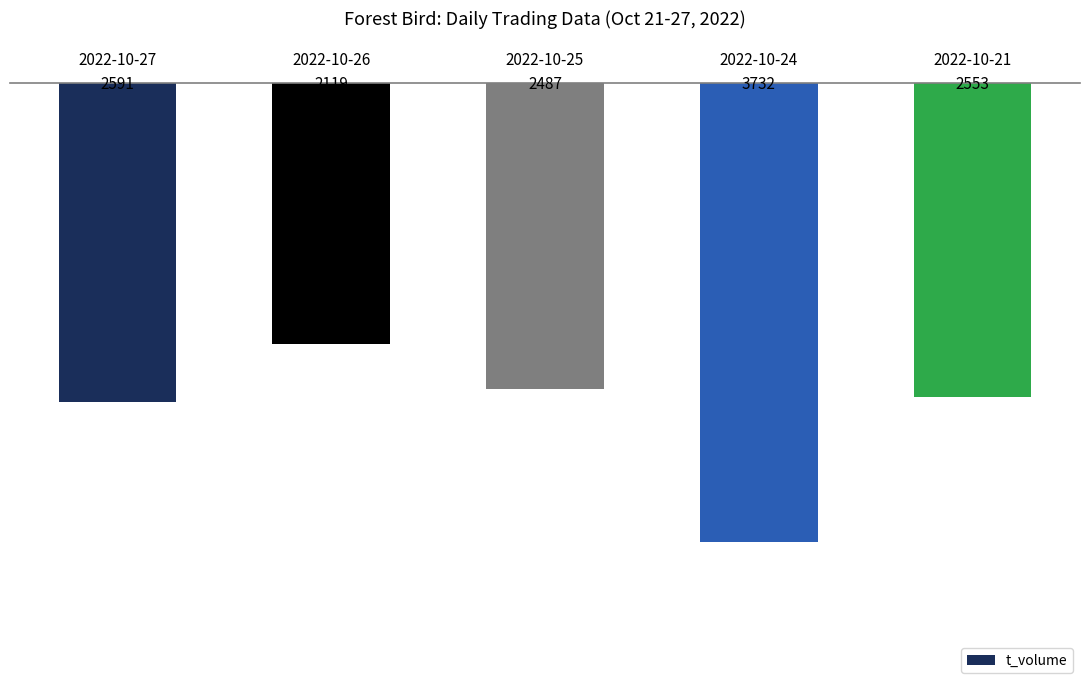

What is the difference between the values at 2022-10-26 and 2022-10-27?

472